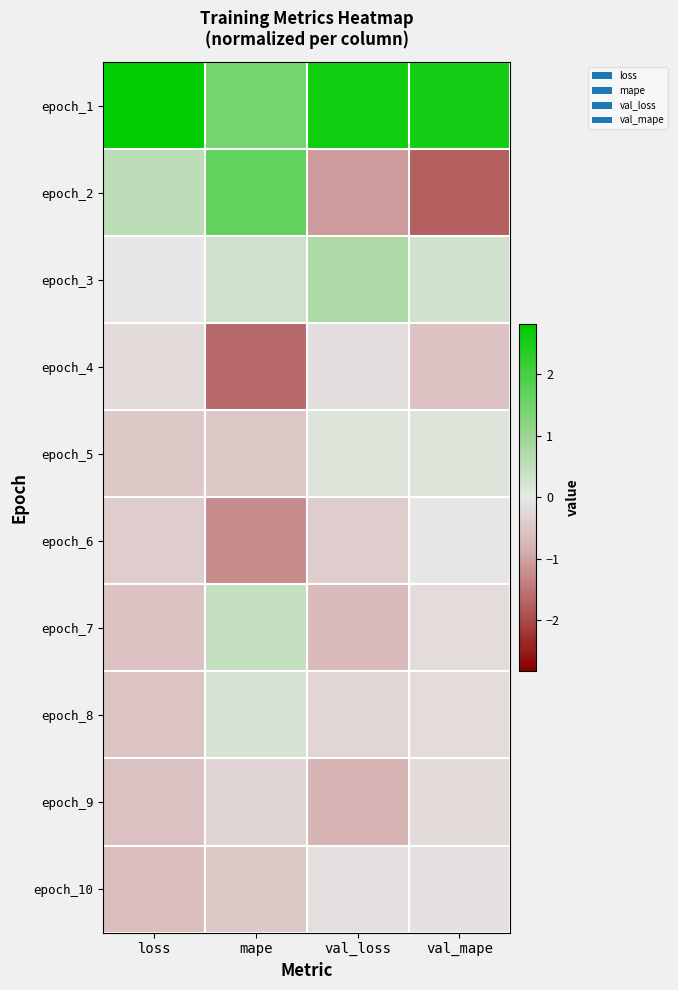

Reading left to right, what are all the values shown in this chart?

epoch_1: loss=2.8	mape=1.4	val_loss=2.6	val_mape=2.5
epoch_2: loss=0.6	mape=1.7	val_loss=-1.1	val_mape=-1.7
epoch_3: loss=0.0	mape=0.3	val_loss=0.8	val_mape=0.3
epoch_4: loss=-0.2	mape=-1.6	val_loss=-0.2	val_mape=-0.6
epoch_5: loss=-0.4	mape=-0.5	val_loss=0.2	val_mape=0.1
epoch_6: loss=-0.4	mape=-1.3	val_loss=-0.4	val_mape=-0.0
epoch_7: loss=-0.6	mape=0.5	val_loss=-0.7	val_mape=-0.2
epoch_8: loss=-0.5	mape=0.3	val_loss=-0.3	val_mape=-0.2
epoch_9: loss=-0.6	mape=-0.3	val_loss=-0.8	val_mape=-0.2
epoch_10: loss=-0.6	mape=-0.5	val_loss=-0.1	val_mape=-0.1